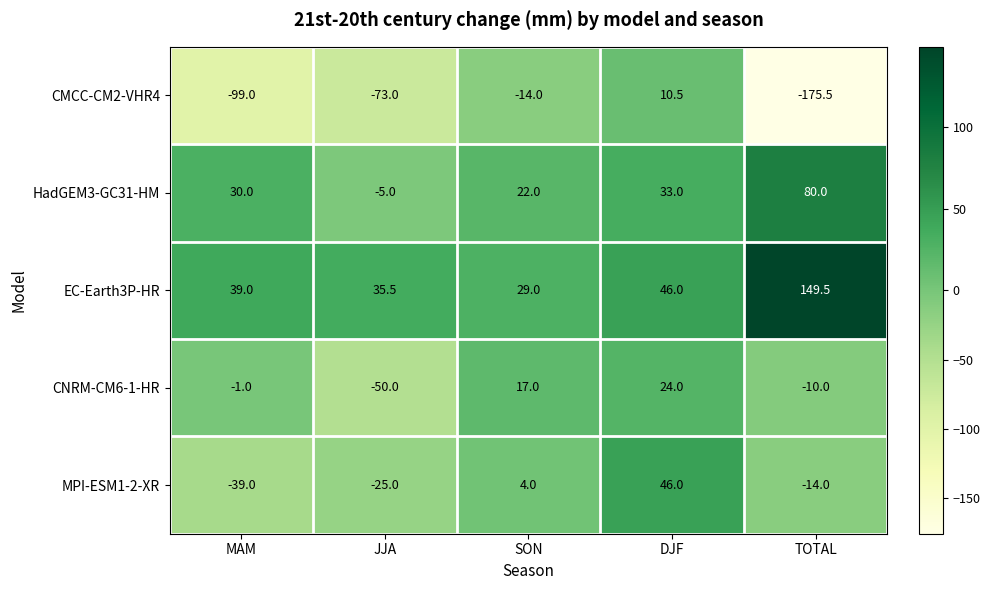

How many values in CMCC-CM2-VHR4 are below zero?

4